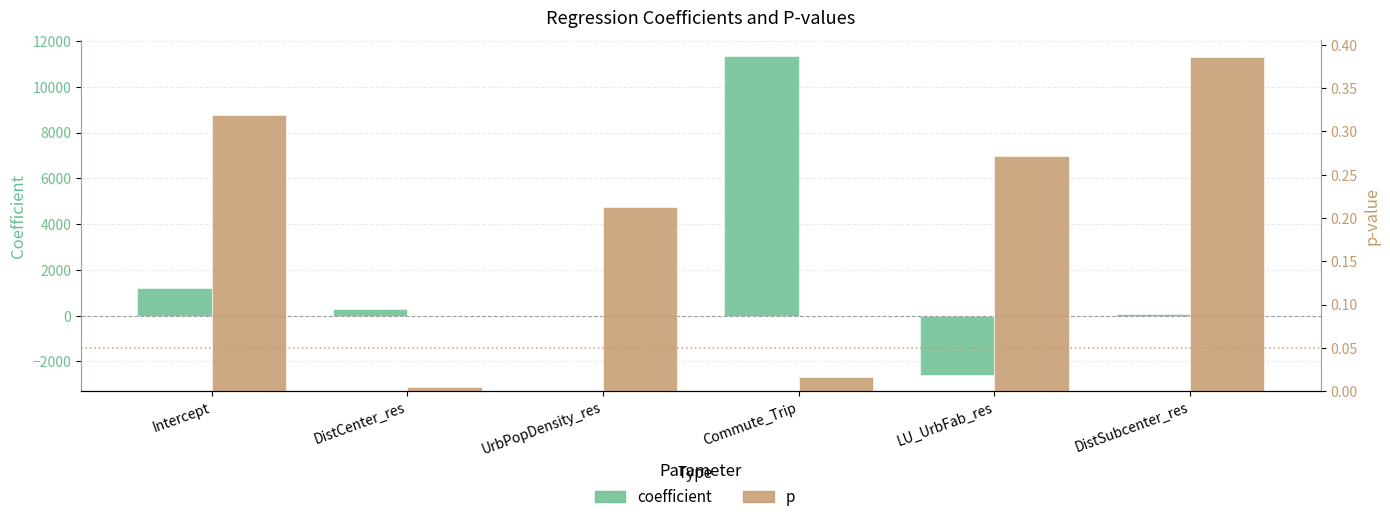

What is the difference between the p values at DistSubcenter_res and DistCenter_res?

0.4